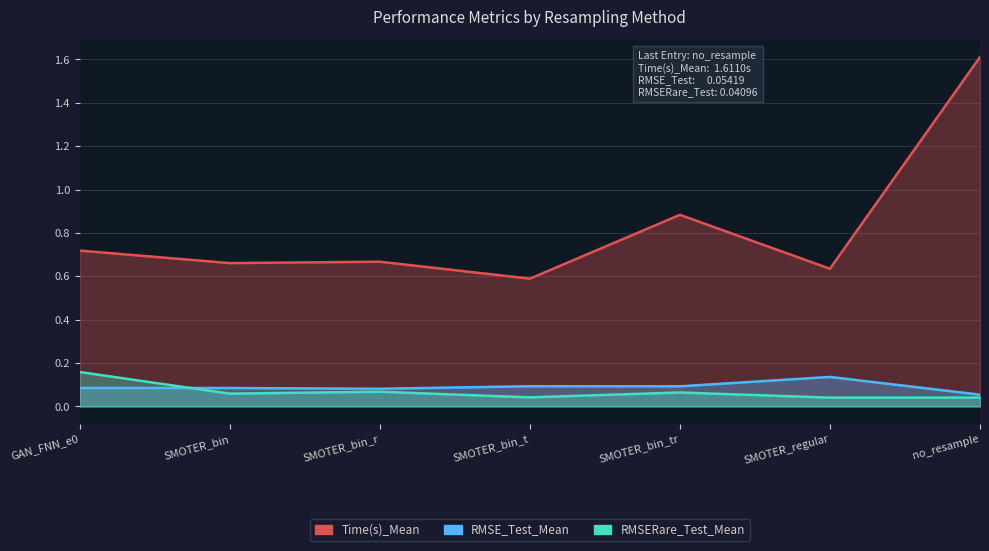

What is the total value across all series at SMOTER_bin_tr?

1.0